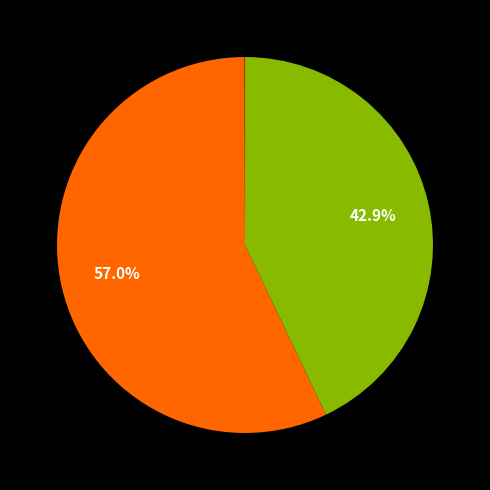

To the nearest percent, what is the difference between the largest and smallest slice percentages?

57%